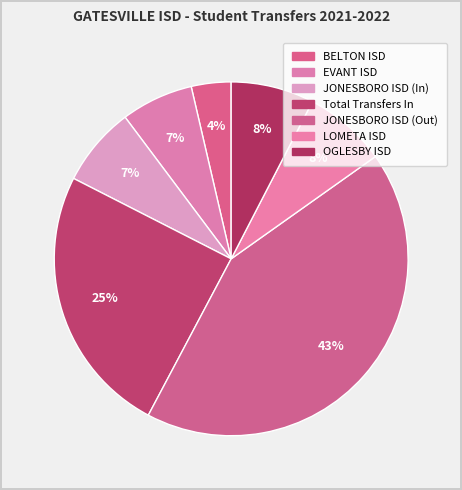

Which slice is the smallest?

BELTON ISD